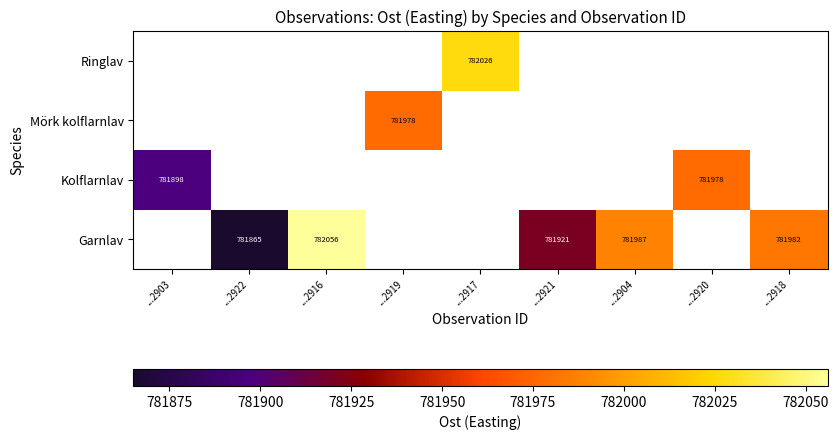

What is the greatest value displayed?

782056.0